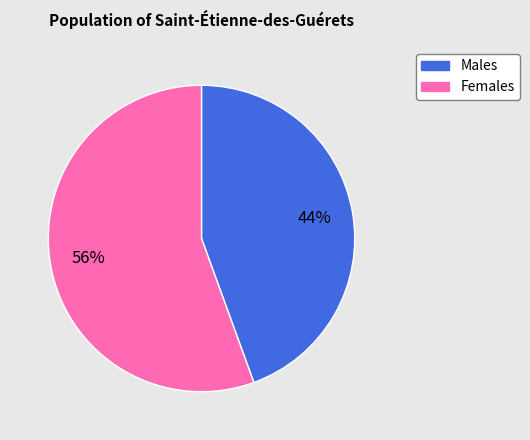

To the nearest percent, what is the average slice percentage?

50%